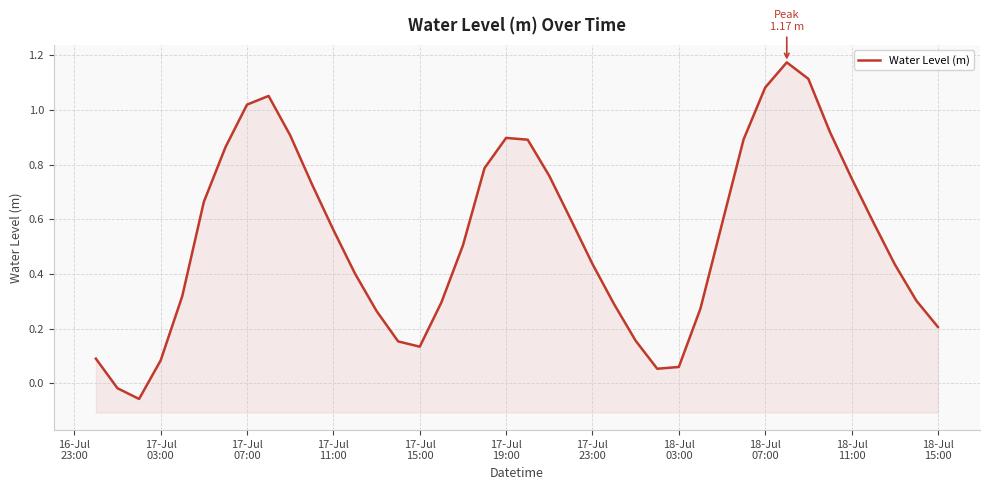

How many lines are shown in the chart?

1